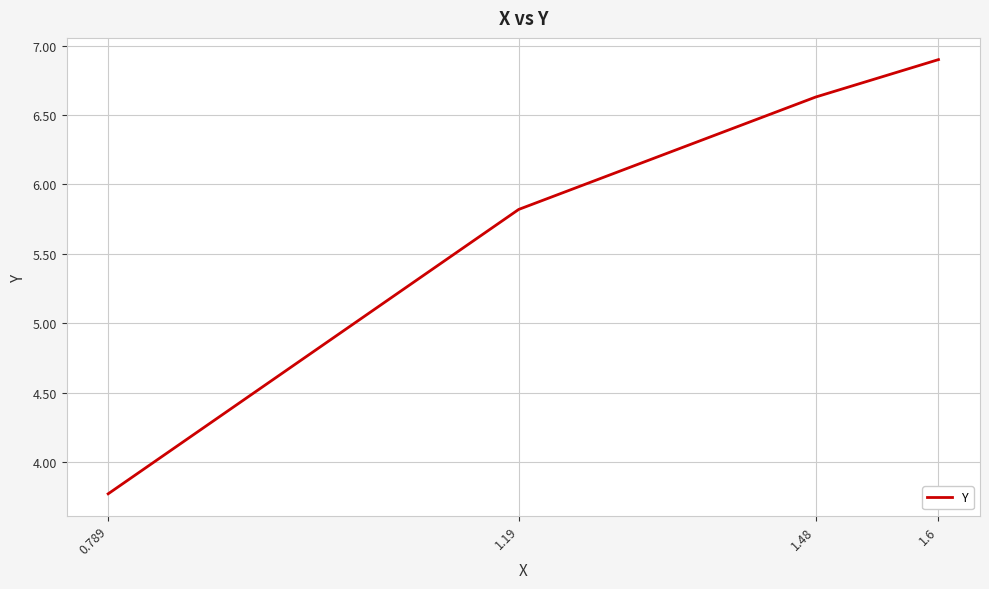

List the labels in order of value, smallest first.

0.789, 1.19, 1.48, 1.6